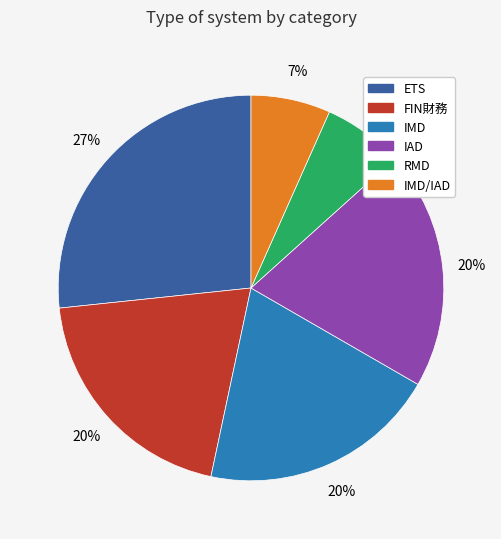

To the nearest percent, what is the average slice percentage?

17%